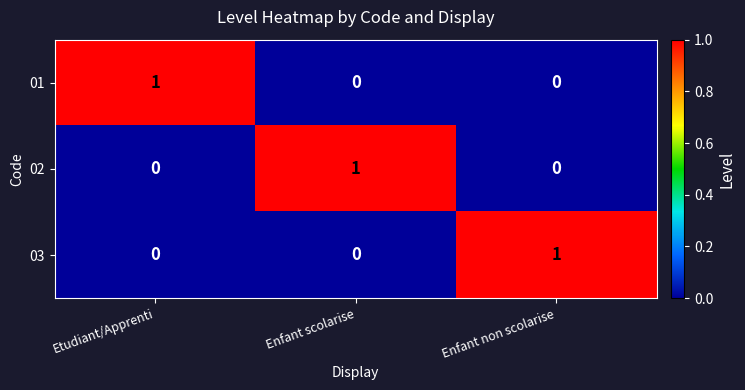

How many categories are shown in the chart?

3